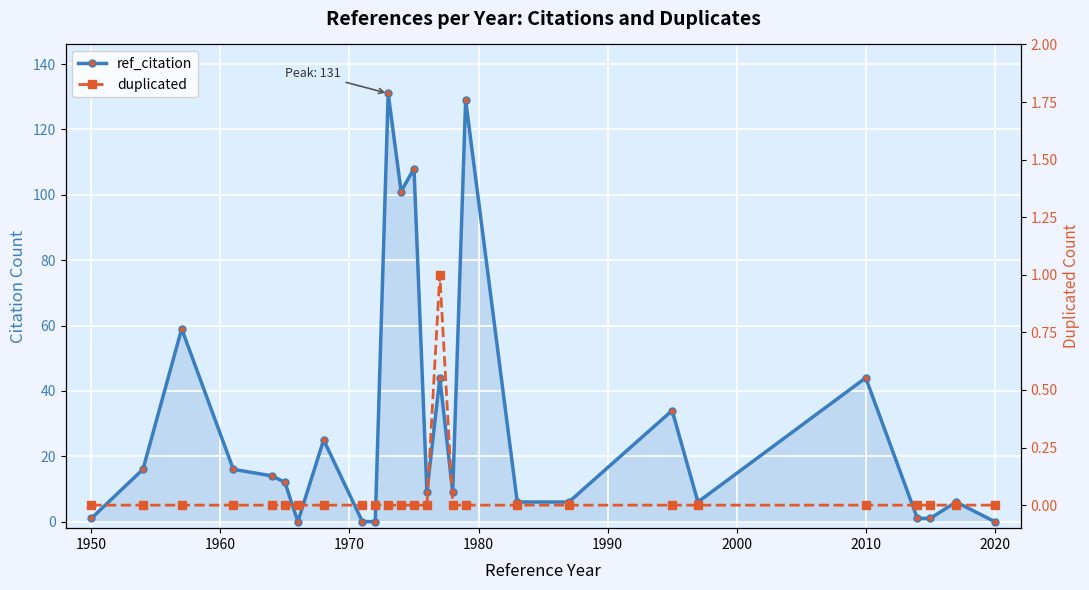

Count the number of data series in this chart.

2